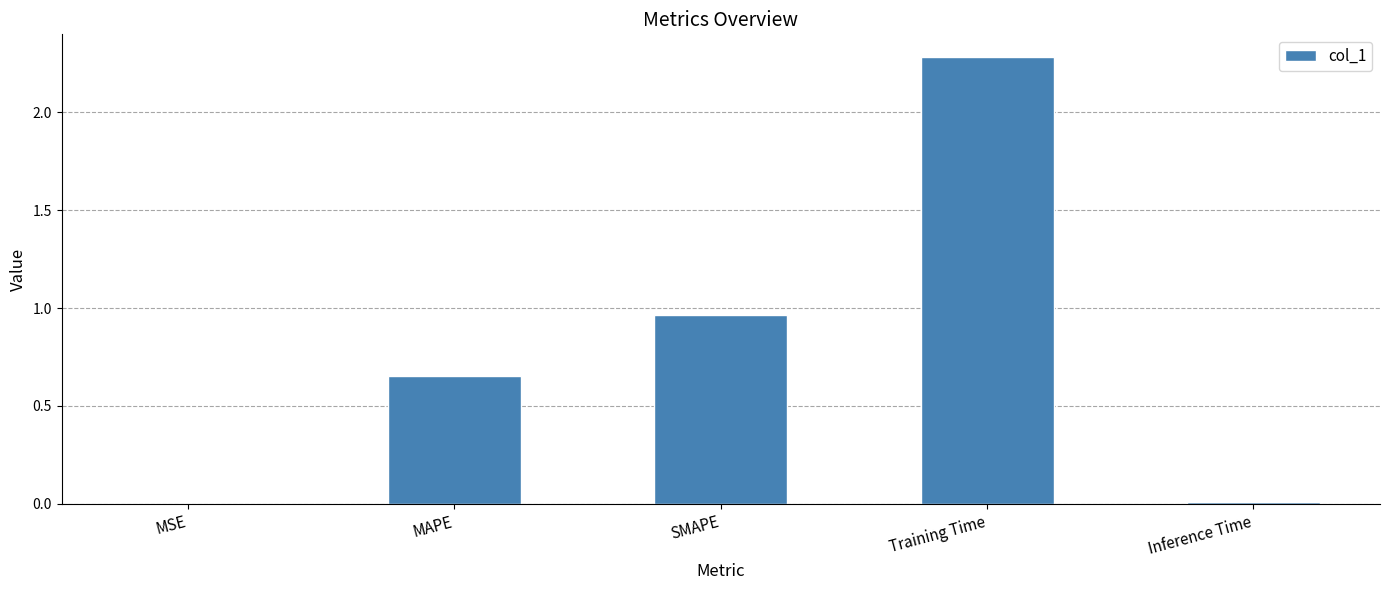

What is the sum of the values at MAPE and SMAPE?

1.6